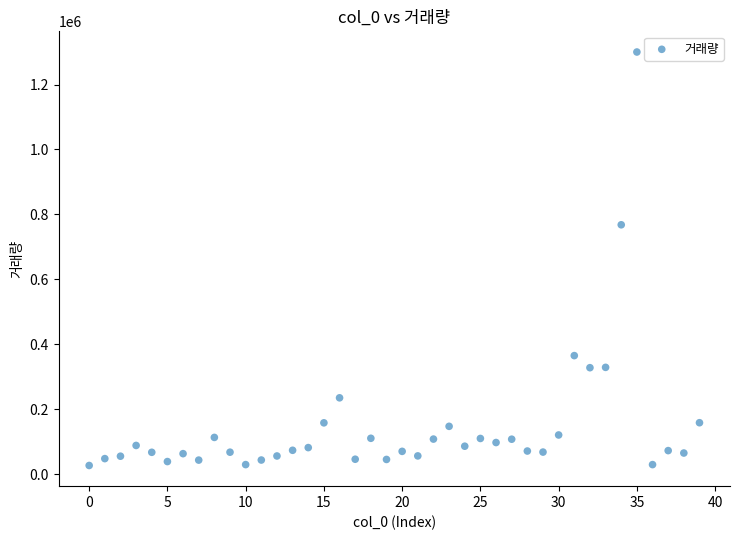

What Y value in the scatter plot is closest to 663437?

768013